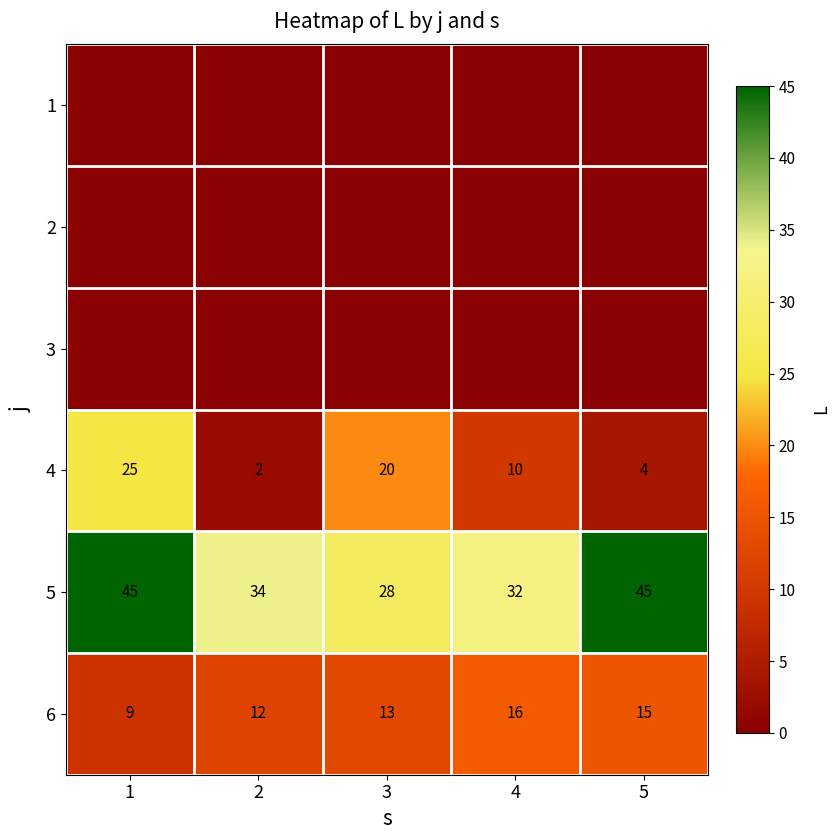

What is the sum of the 6 values at 5 and 1?

24